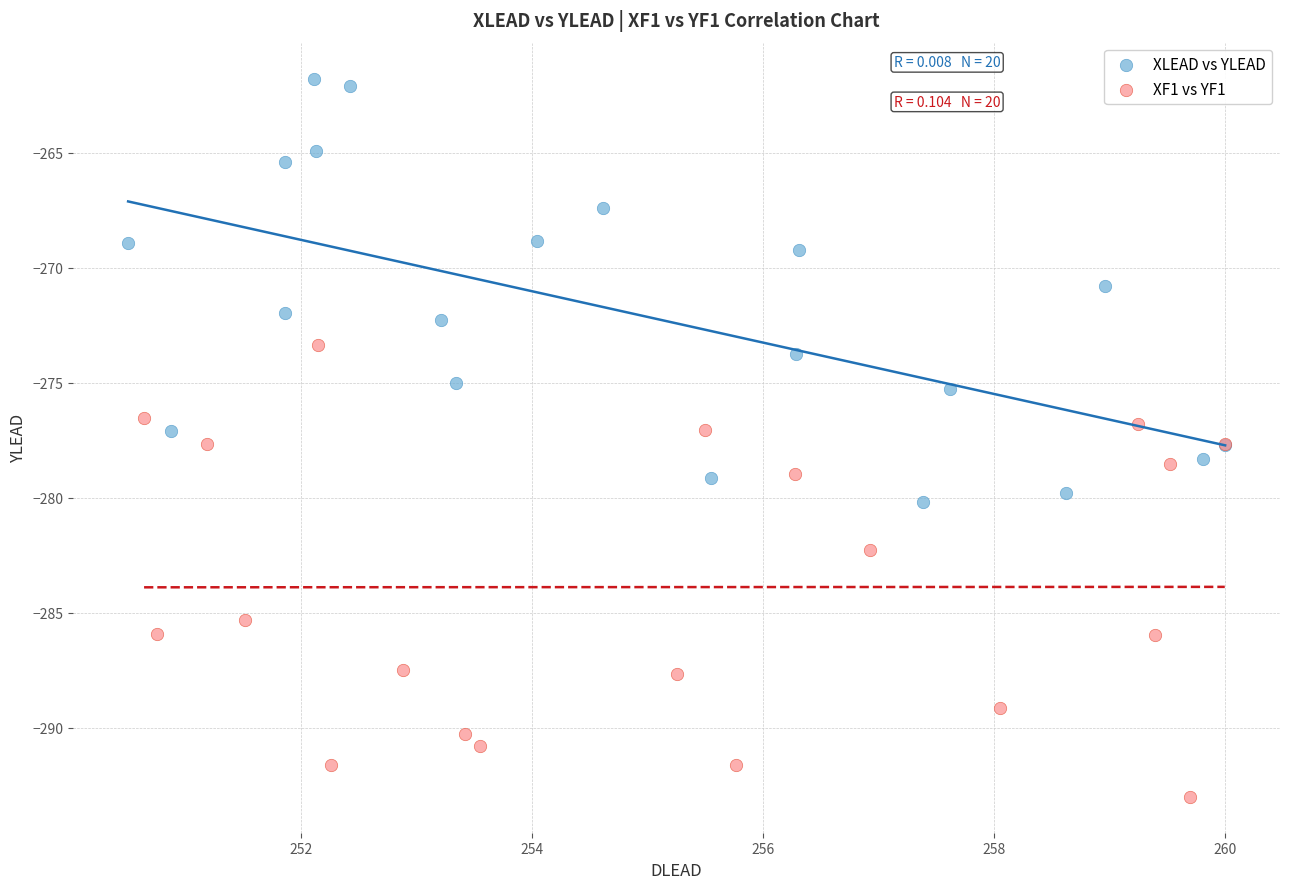

Which series has the largest Y range (max minus min)?

XF1 vs YF1